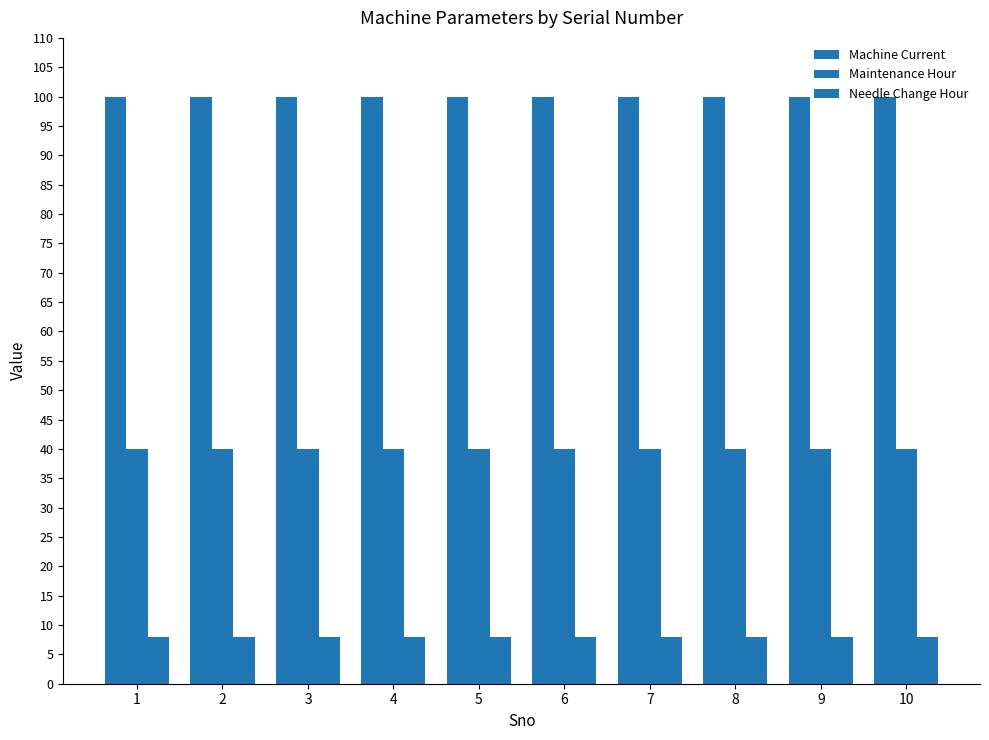

Which category has the highest value across all series?

1